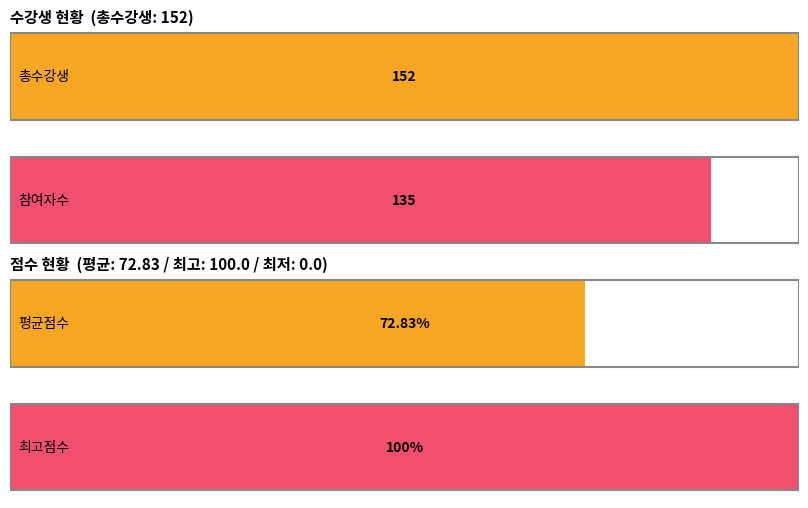

What is the change in value from 총수강생 to 참여자수?

-17.0